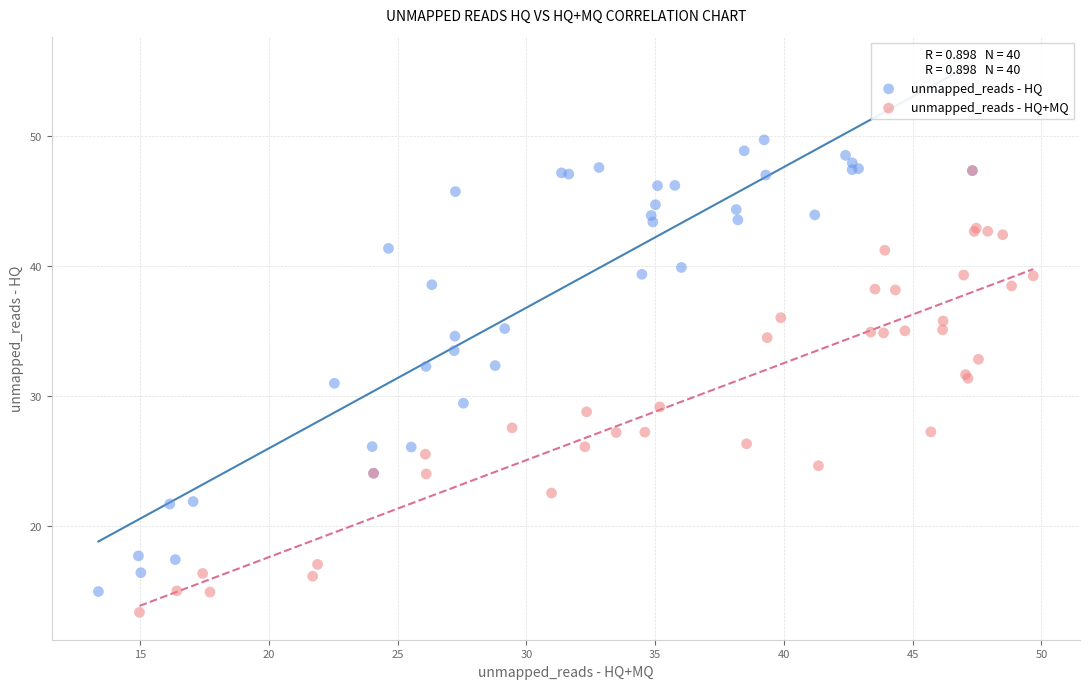

Which series reaches the minimum Y coordinate?

unmapped_reads - HQ+MQ